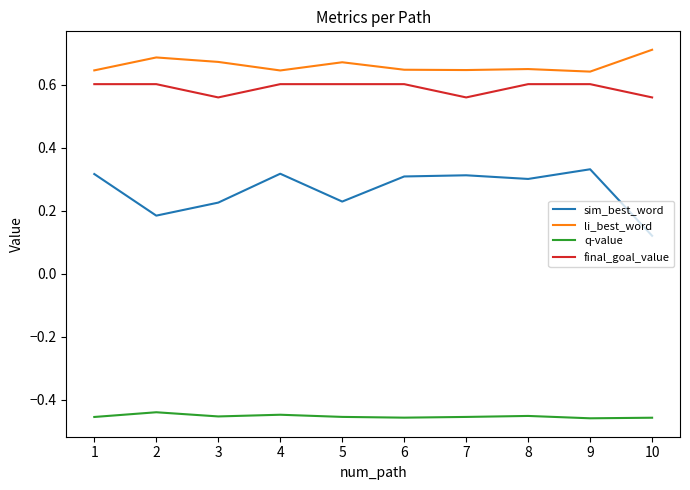

The final_goal_value series shows 0.3 at 4. True or false?

False